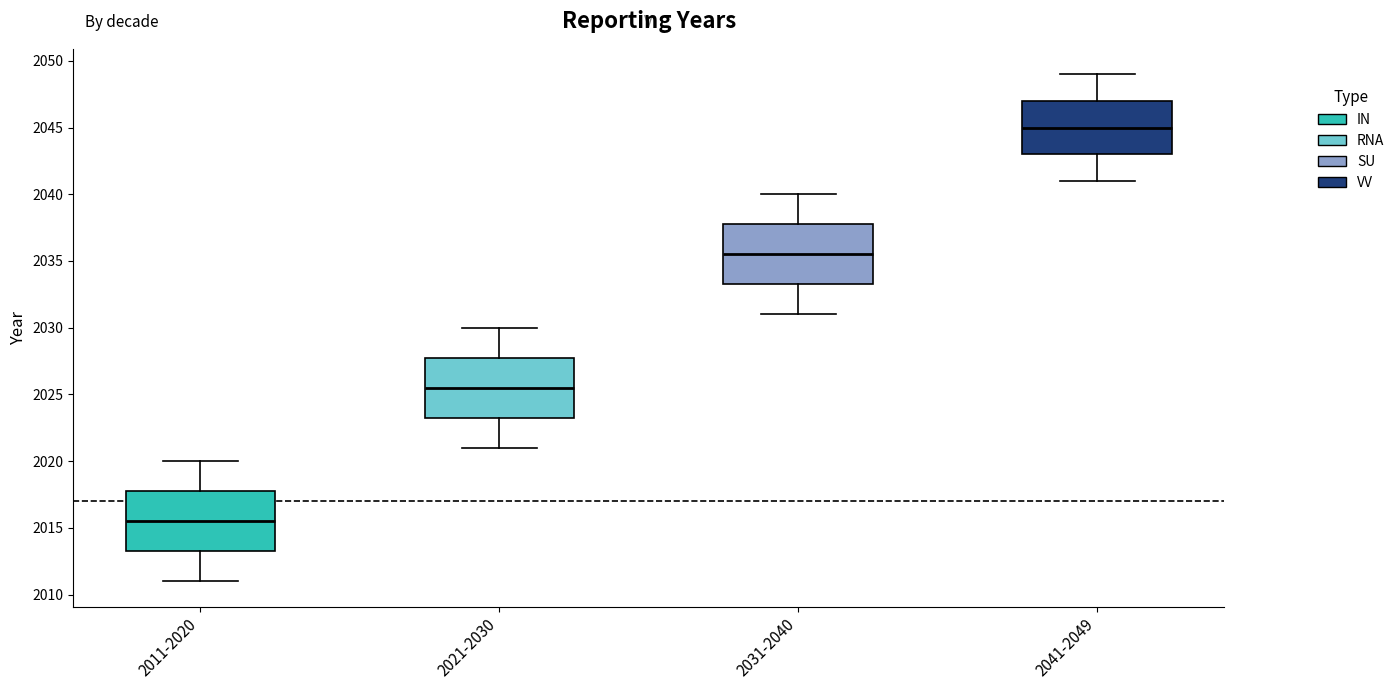

Where does the upper whisker of the box for 2021-2030 end on the y-axis? The values are not printed on the chart, so give them approximately, as read against the axis.

2030.0